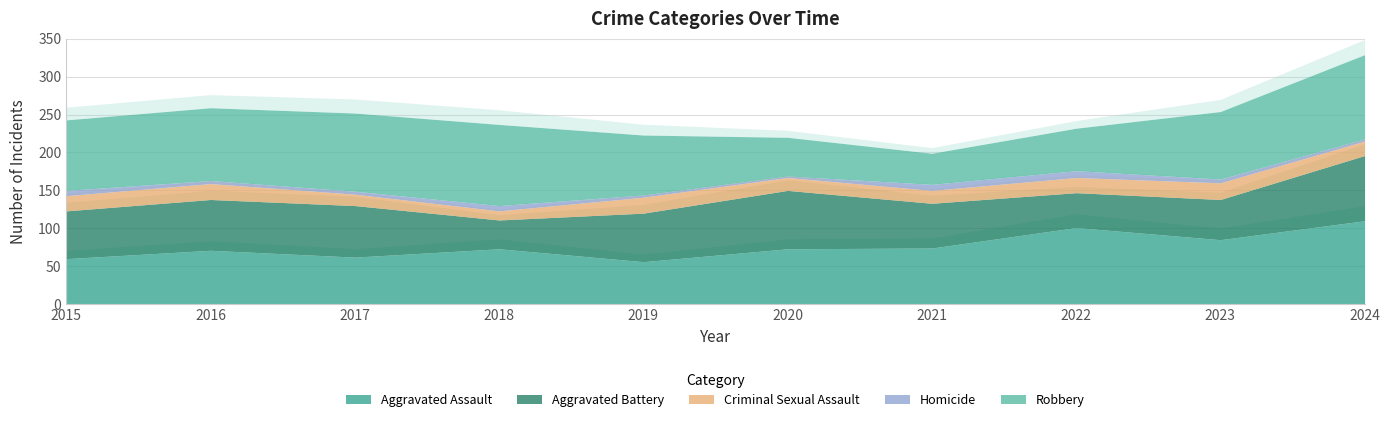

Between 2017 and 2020, which series saw the biggest shift?

Robbery